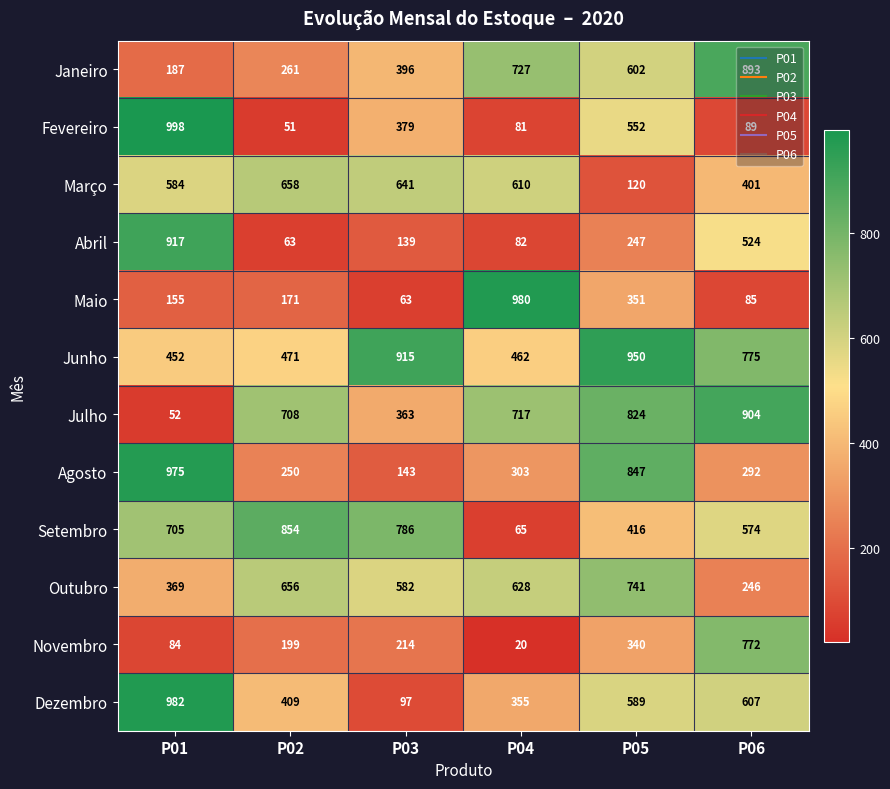

At which label does Dezembro first exceed 589?

P01